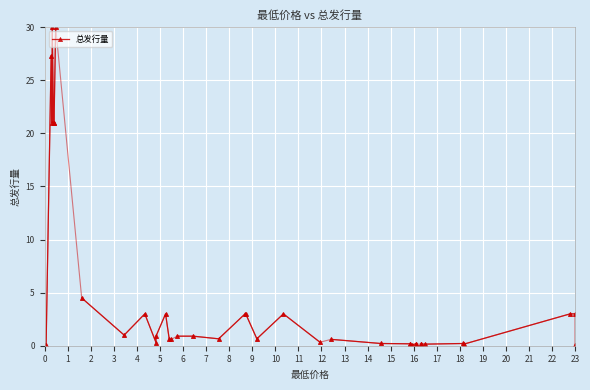

What is the approximate value at 0?

0.1